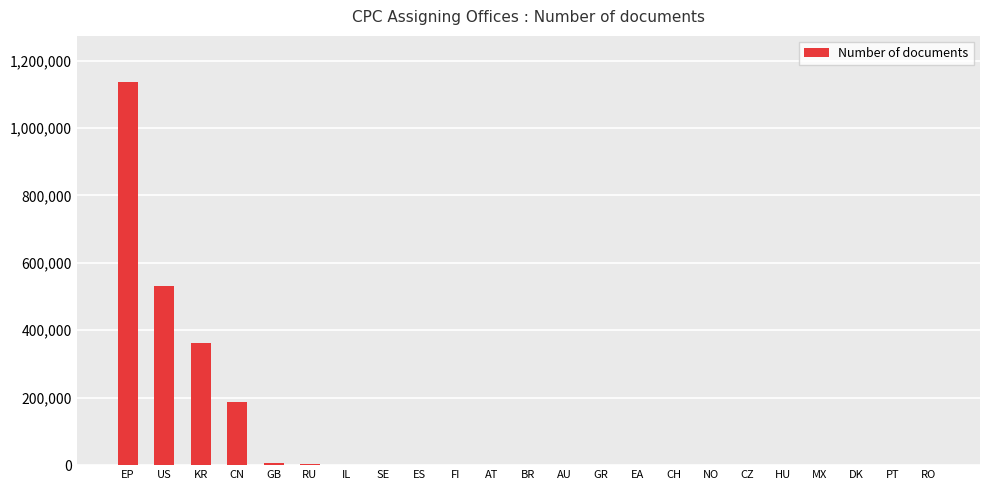

What is the sum of all values?

2229336